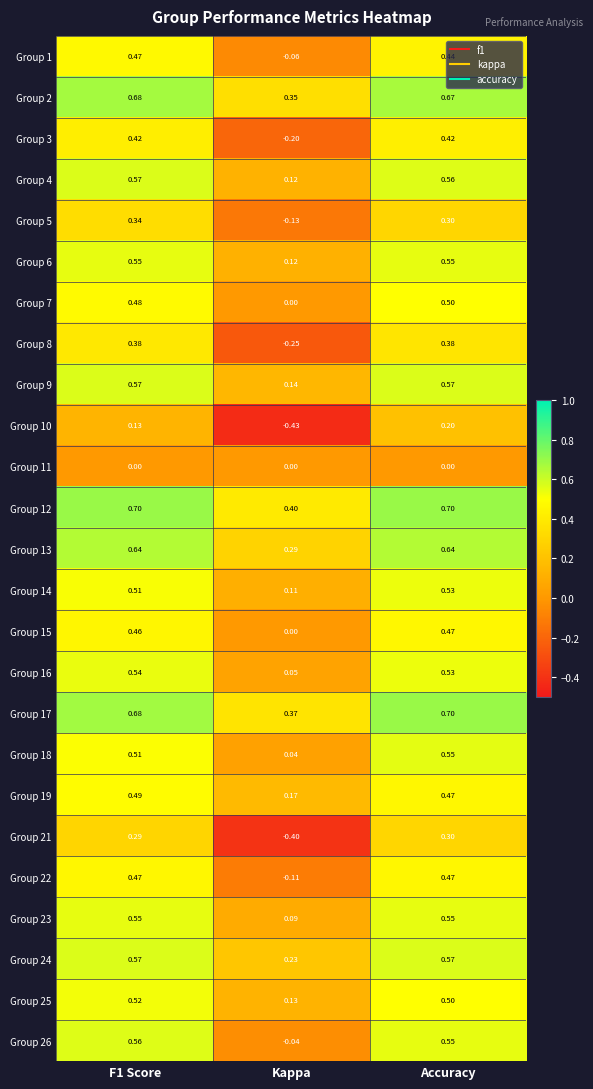

At which category is the sum across all series the highest?

Accuracy